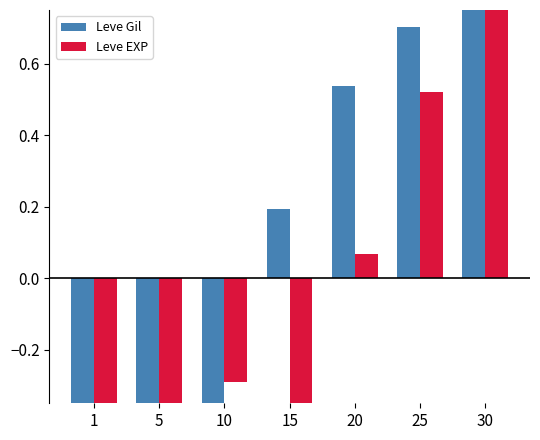

List the labels in order of Leve Gil value, largest first.

30, 25, 20, 15, 10, 5, 1